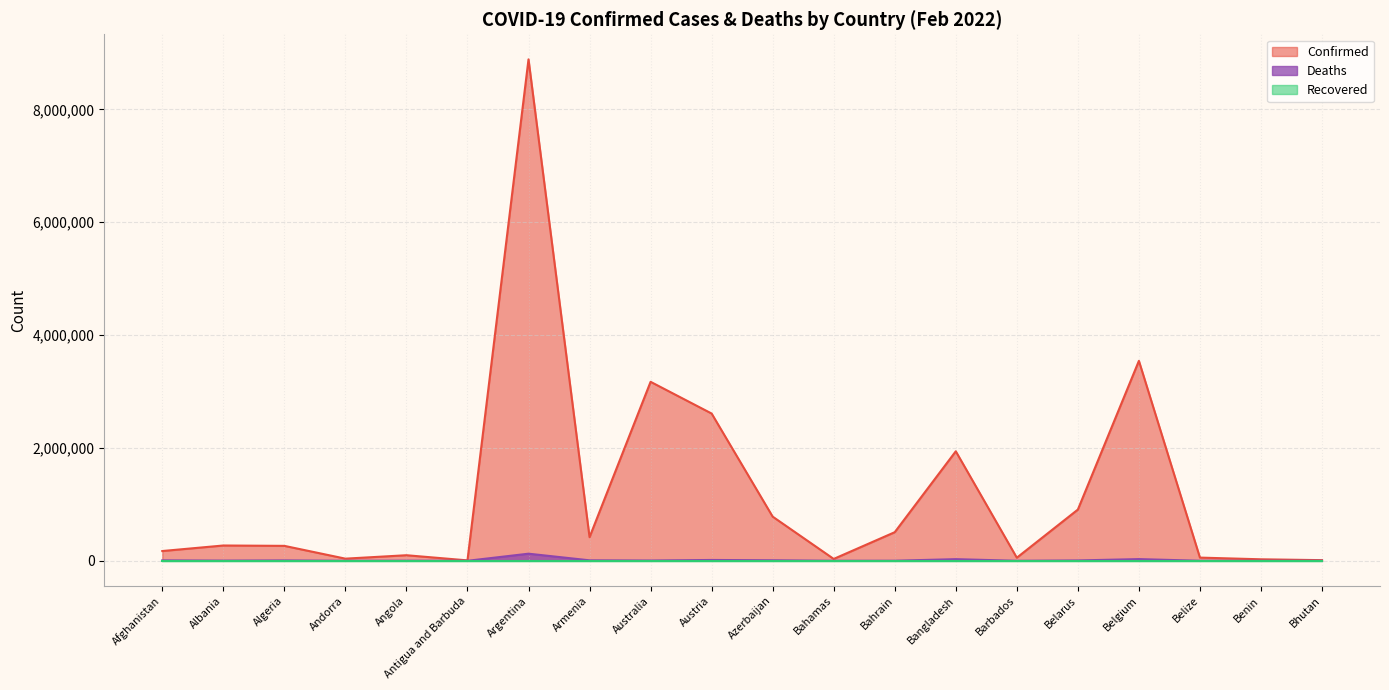

At which category does Deaths reach its first local peak?

Algeria